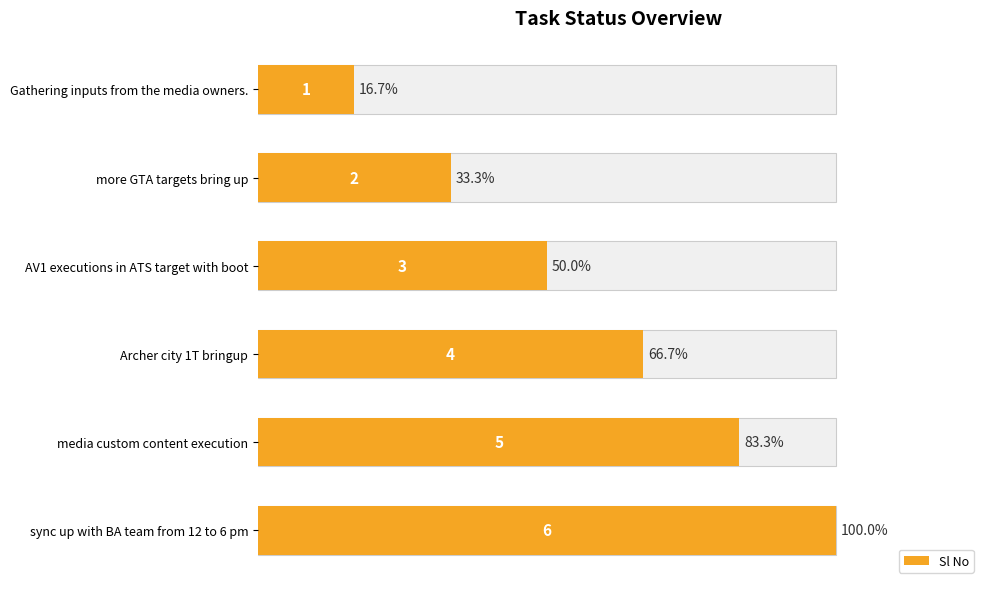

What is the value of the 4th bar from the left?

4